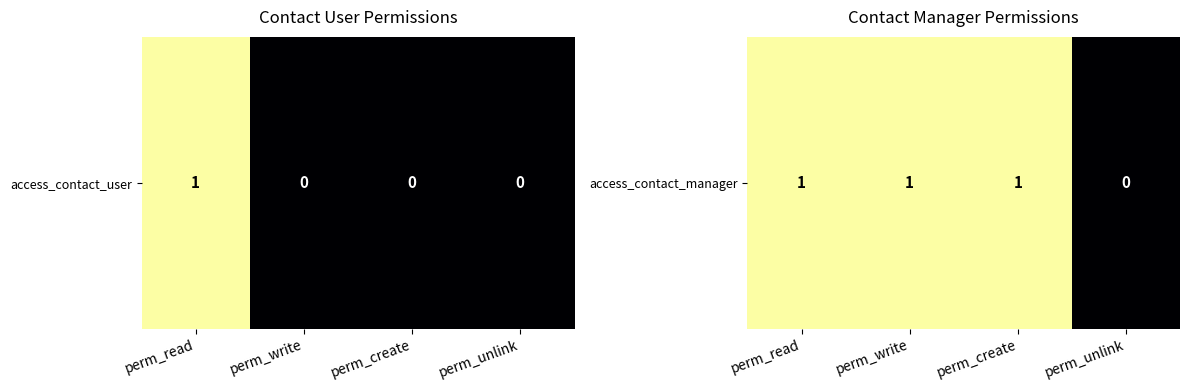

How many values are above zero?

3